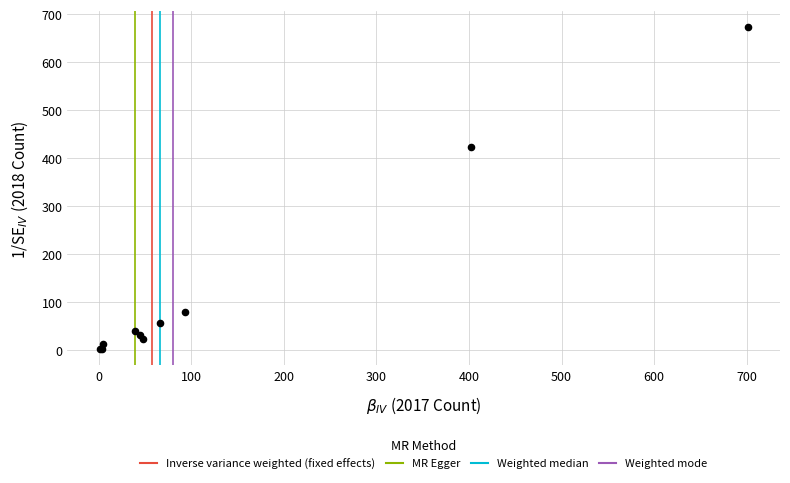

What Y value in the scatter plot is closest to 337?

423